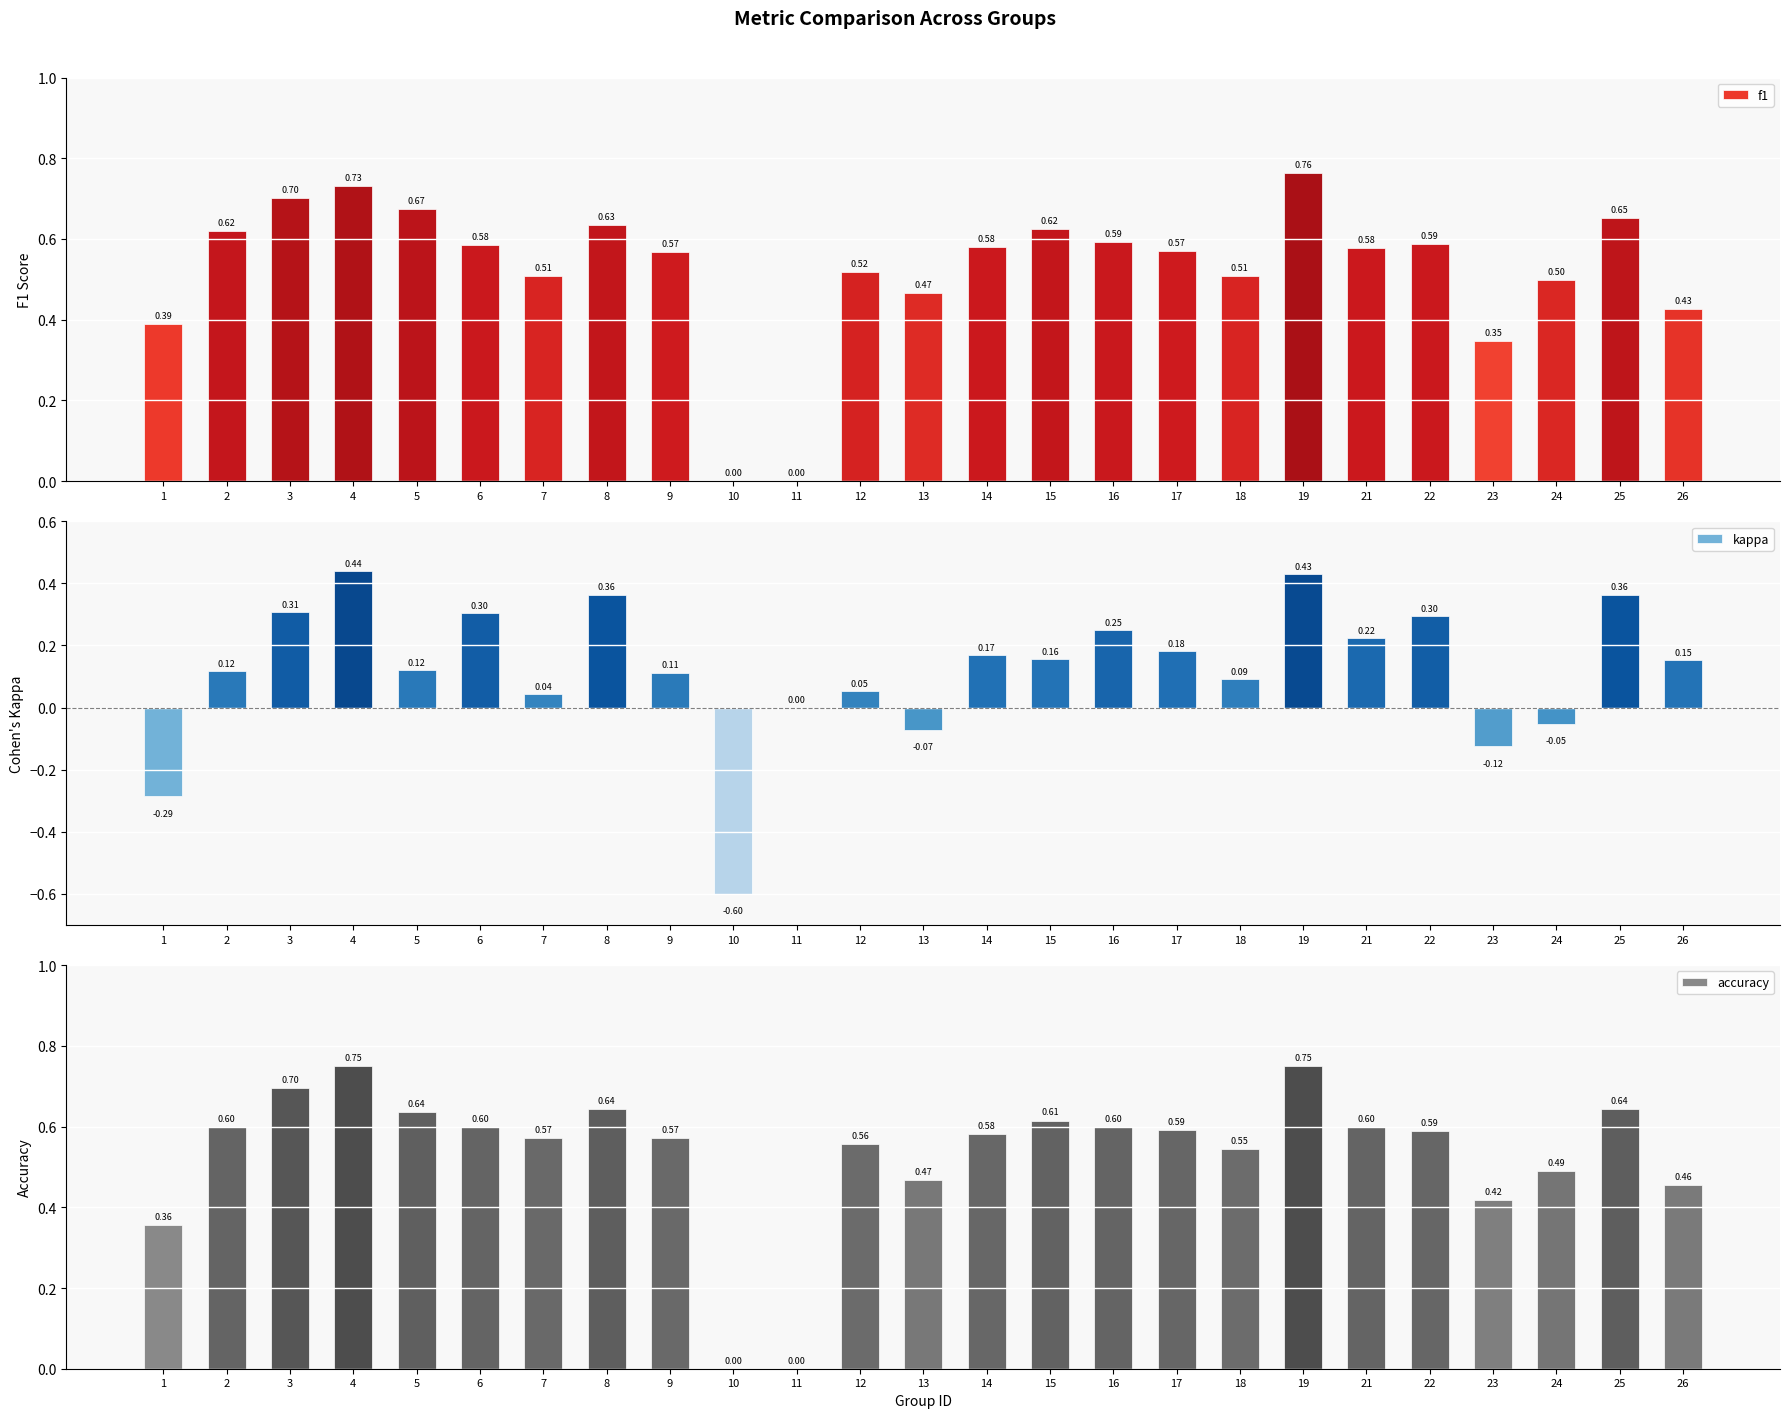

Where is kappa nearest to the value 0?

11